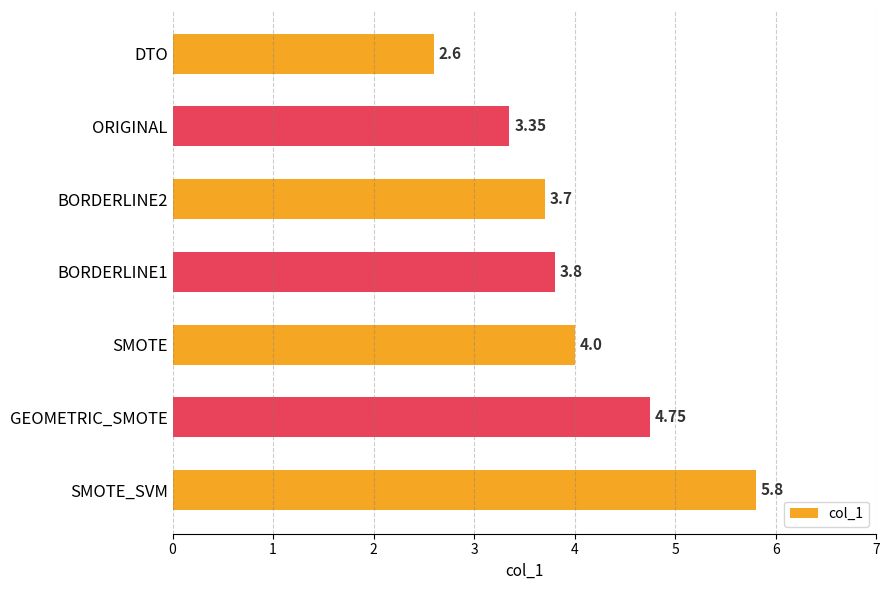

How many data points does each series have?

7